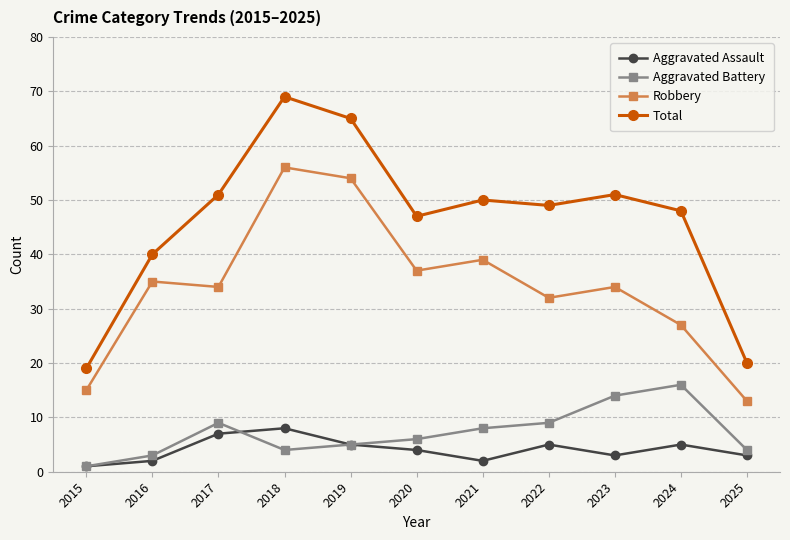

What is the value of the Total point at the 6th from the left?

47